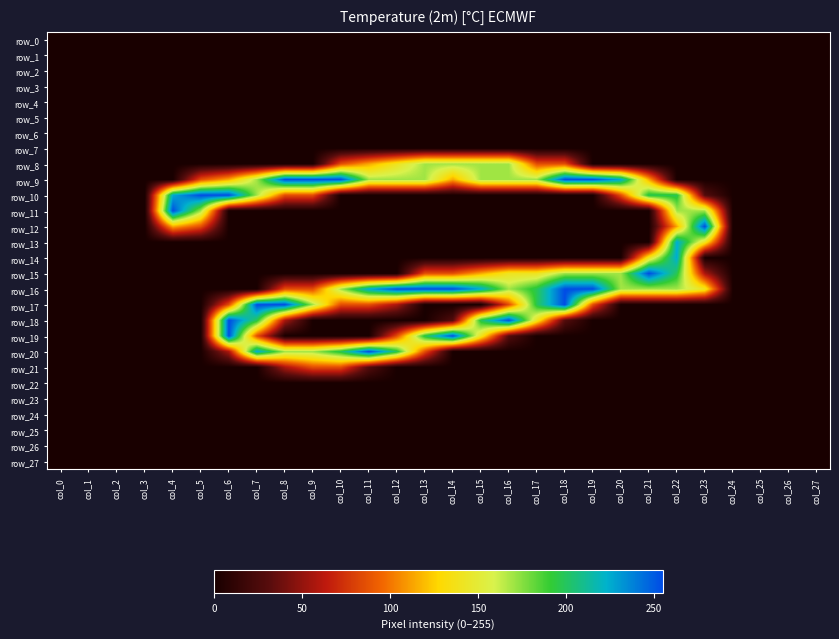

How many values in the row_15 series exceed 0?

11